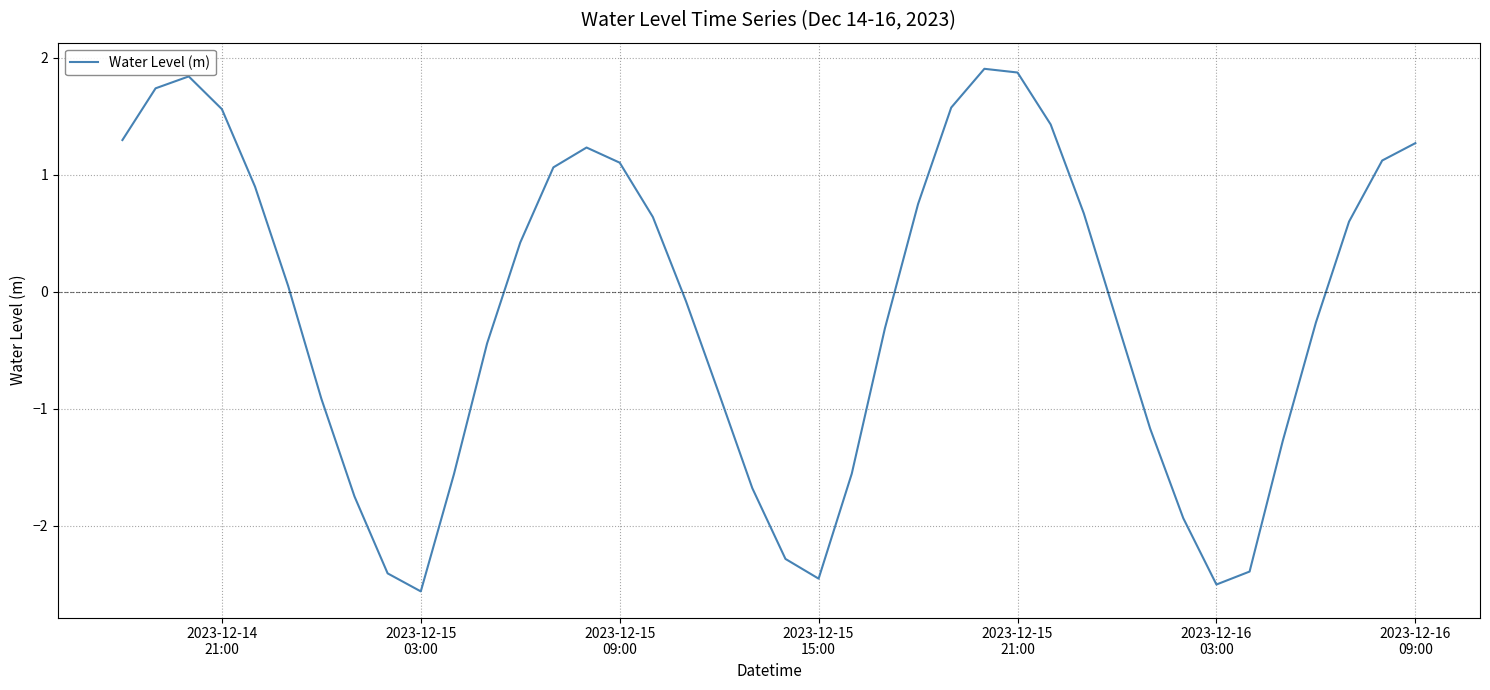

What is the maximum value shown in the chart?

1.9